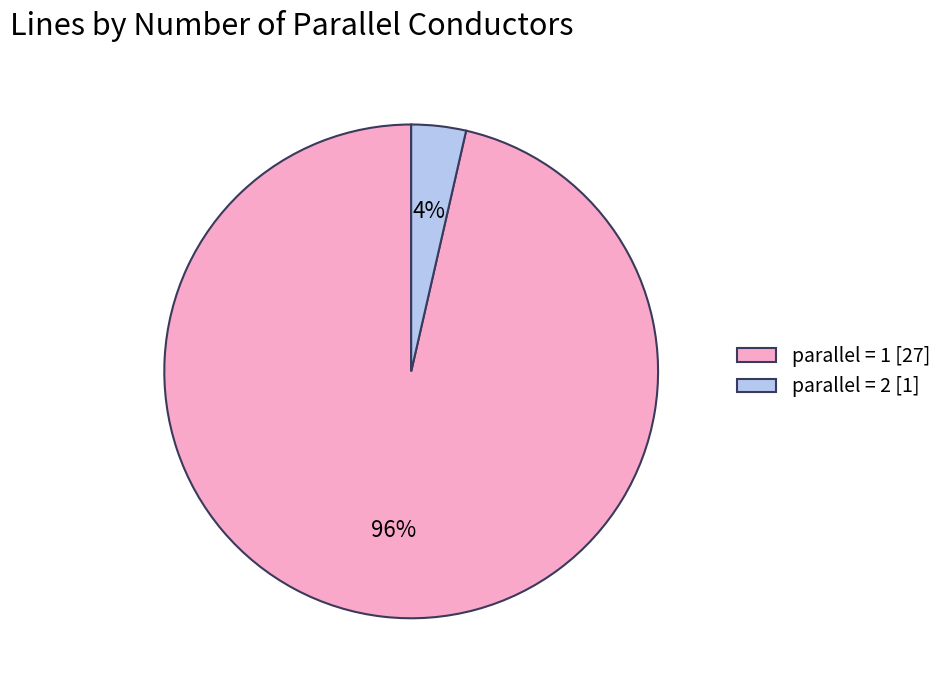

Which has a higher value, parallel = 2 [1] or parallel = 1 [27]?

parallel = 1 [27]